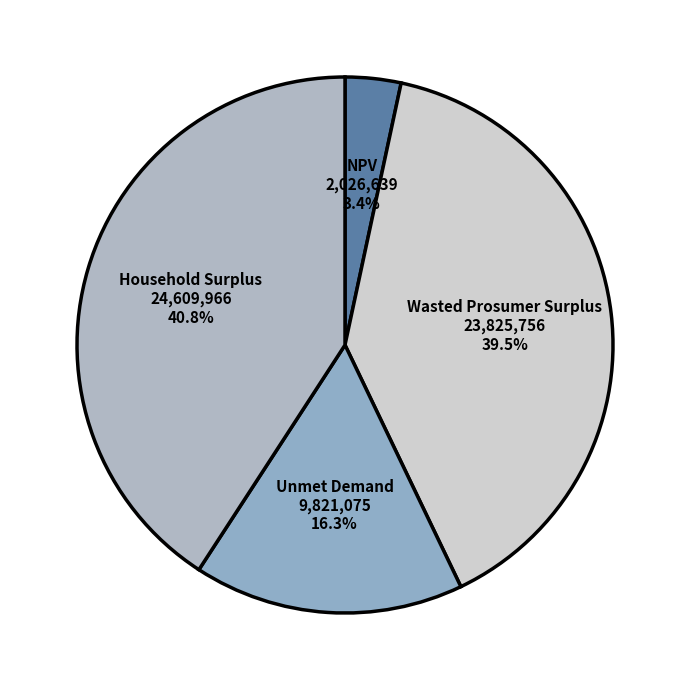

To the nearest percent, what is the difference between the Unmet Demand and Household Surplus slice percentages?

25%